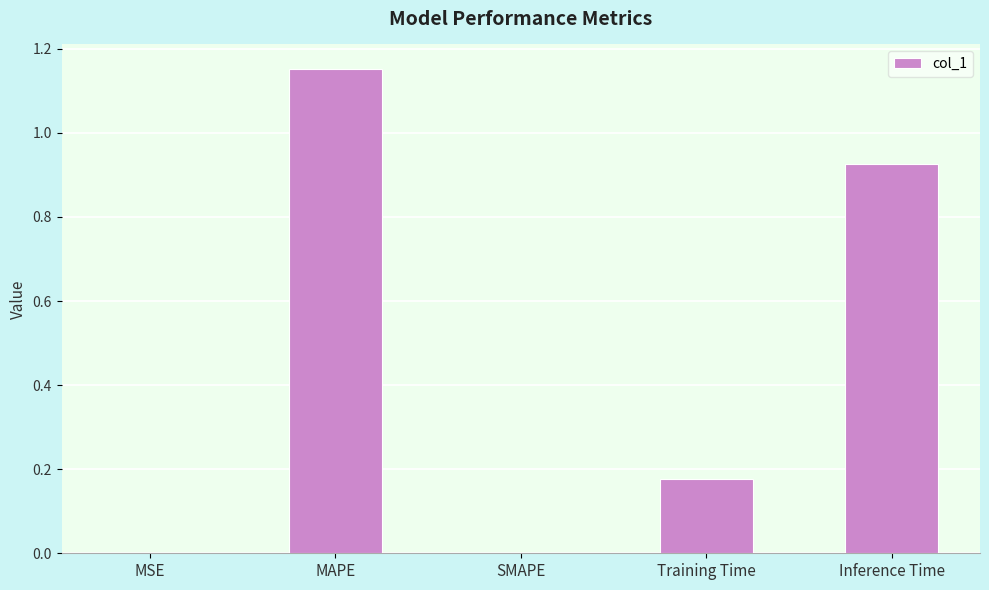

What is the sum of all values?

2.3